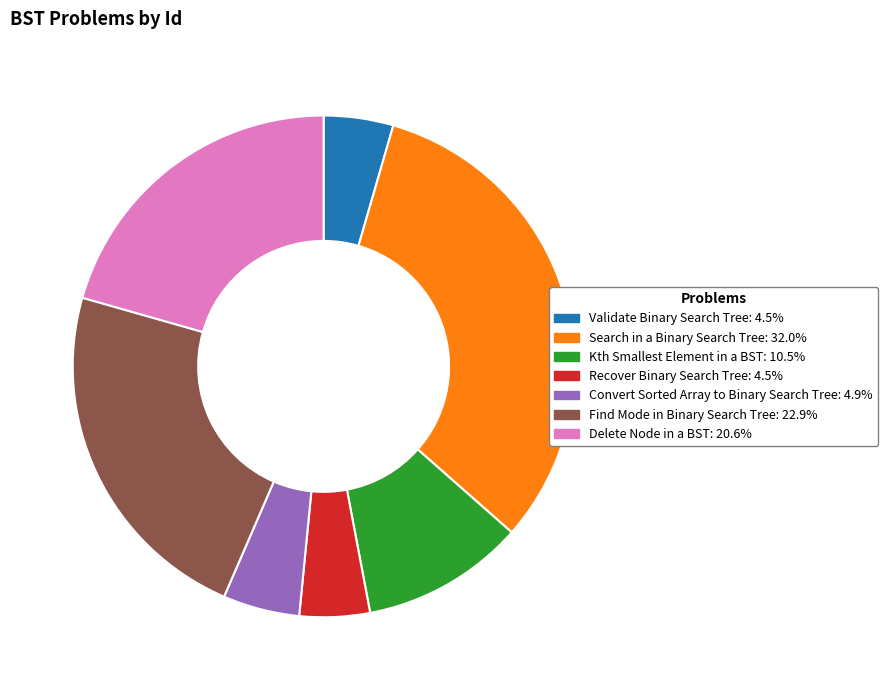

Is it true that Search in a Binary Search Tree is 27% of the pie?

False